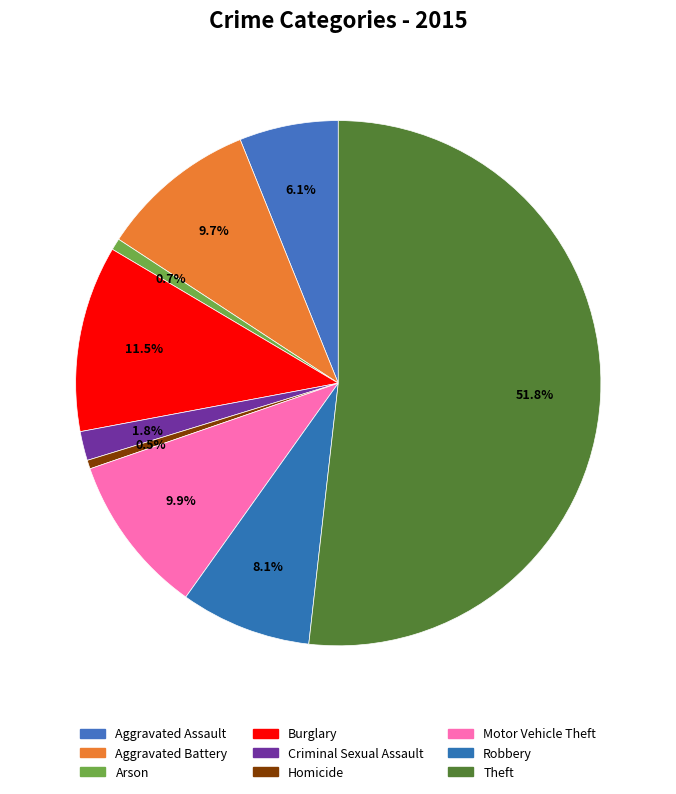

Rank the categories by value from highest to lowest.

Theft, Burglary, Motor Vehicle Theft, Aggravated Battery, Robbery, Aggravated Assault, Criminal Sexual Assault, Arson, Homicide